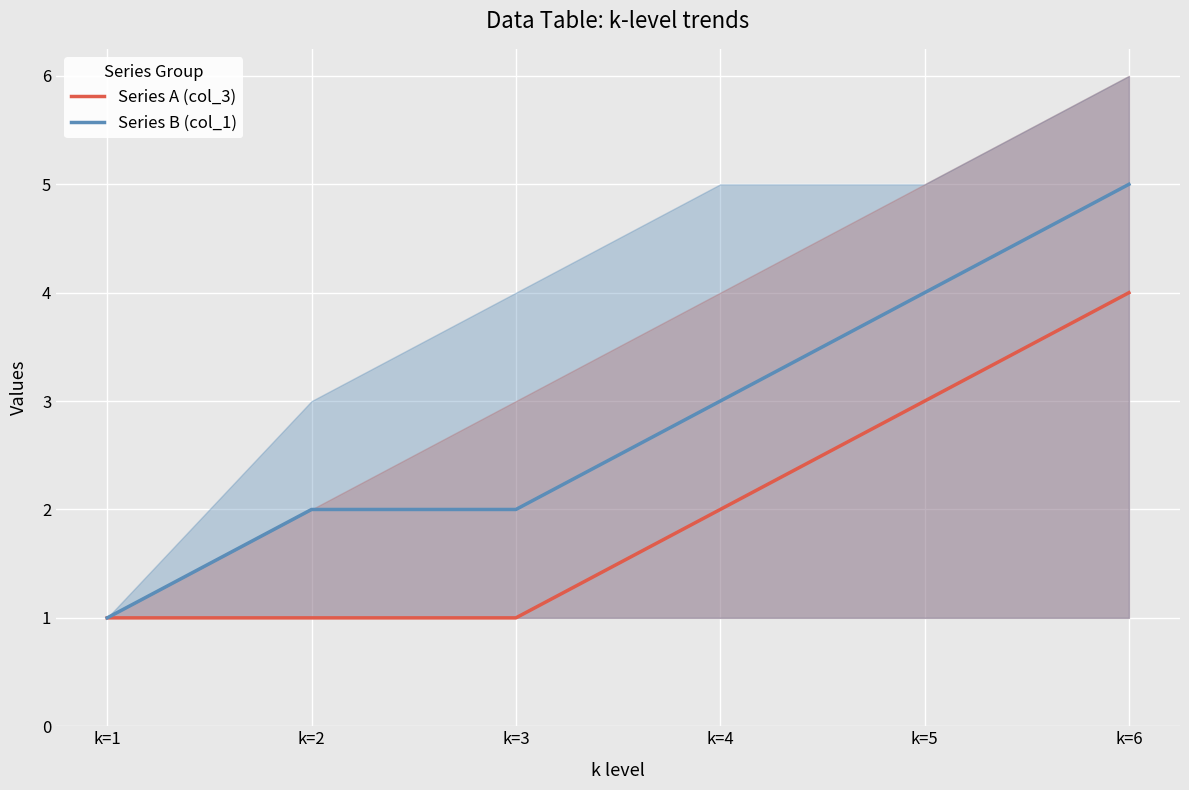

What is the value of the Series B (col_1) point at the 2nd from the left?

2